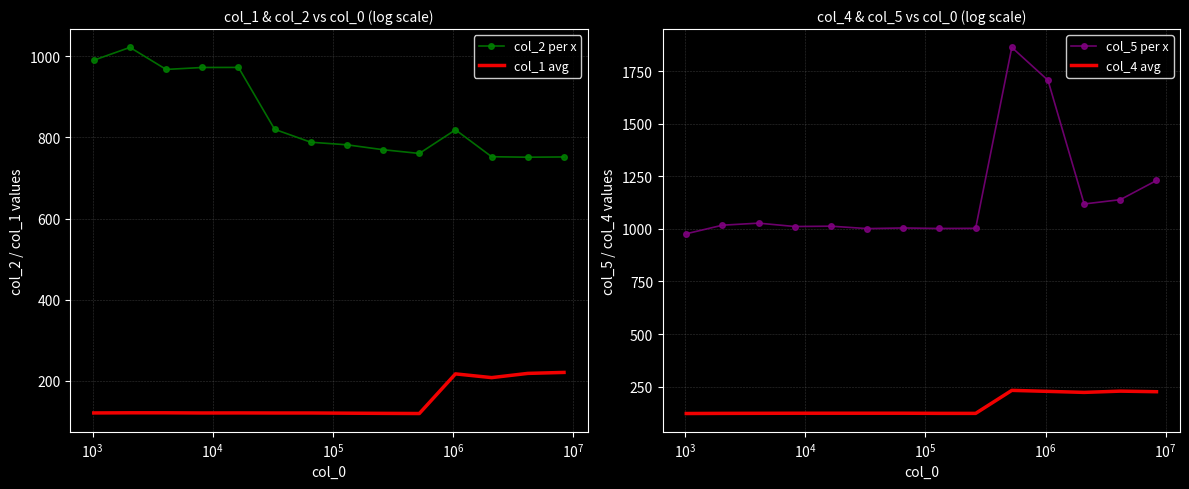

How many data points does each series have?

14